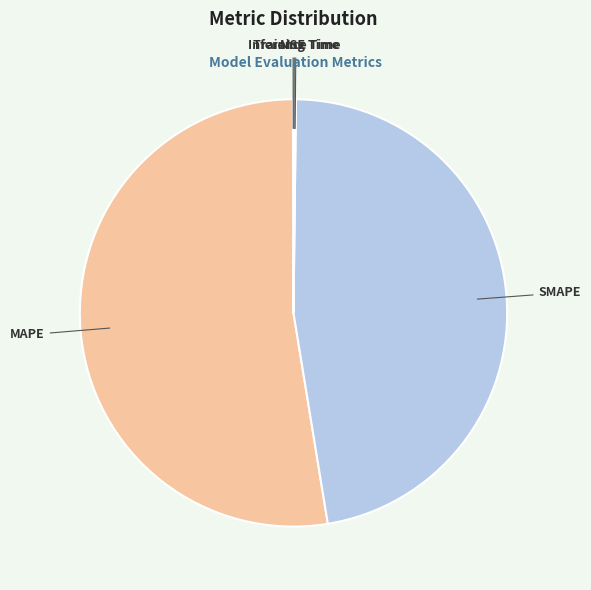

Which category has the biggest portion of the pie?

MAPE